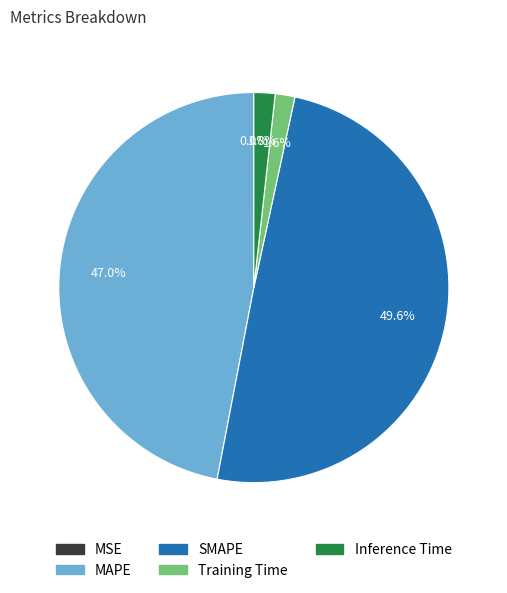

What portion of the pie excludes Inference Time?

98.2%